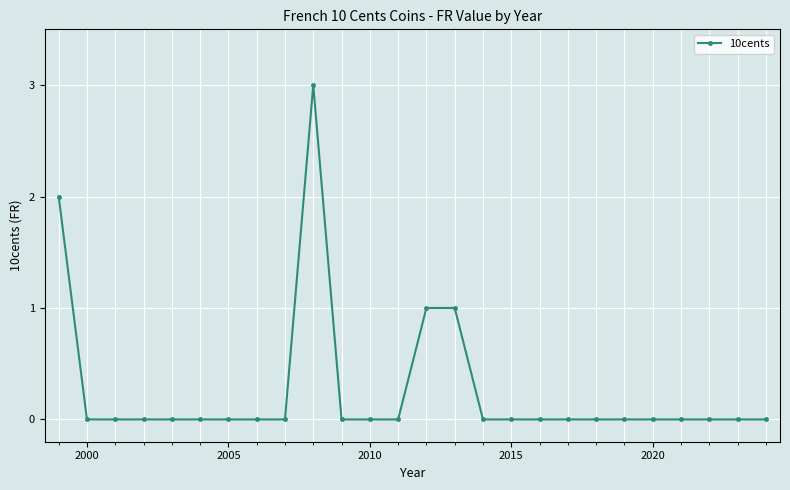

Reading left to right, extract all data points from this chart.

2	0	0	0	0	0	0	0	0	3	0	0	0	1	1	0	0	0	0	0	0	0	0	0	0	0